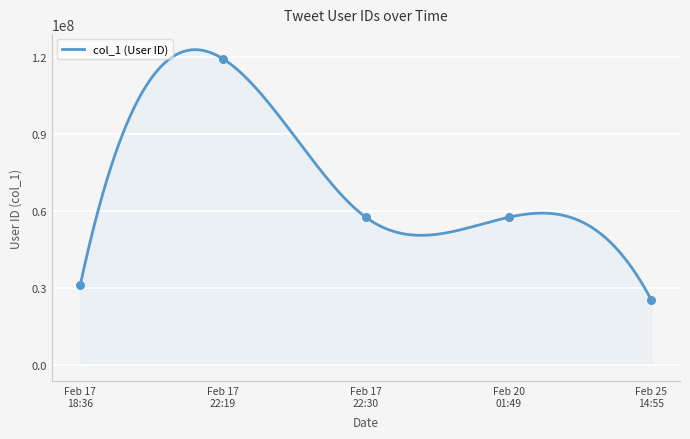

What is the maximum value for col_1 (User ID)?

123034375.0